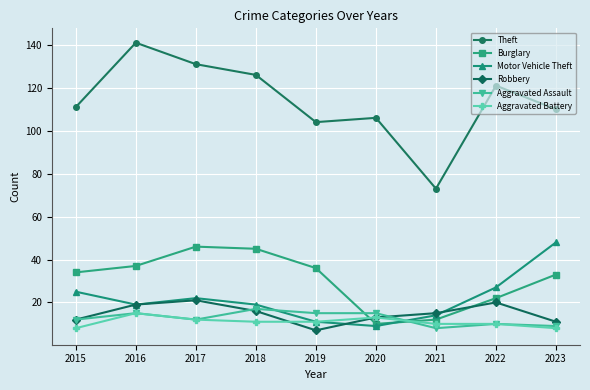

What is the total value across all series at 2020?

166